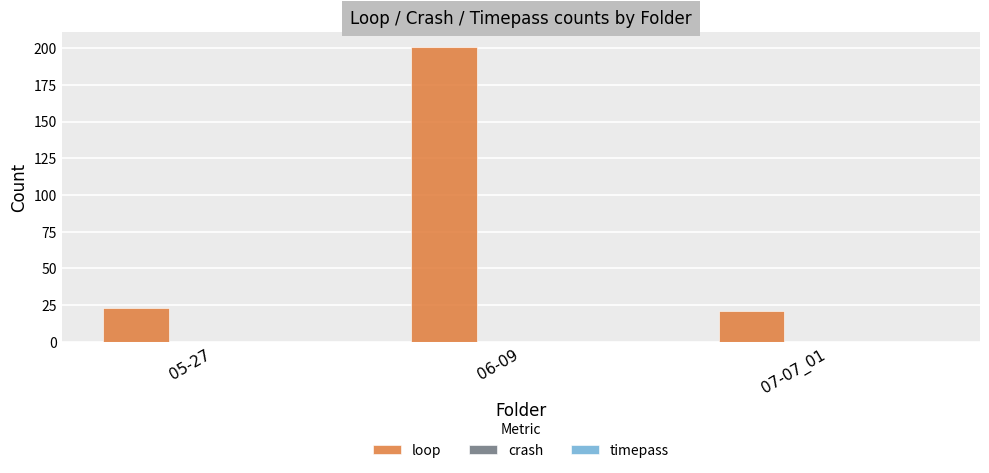

What is the label of the 1st bar from the right?

07-07_01